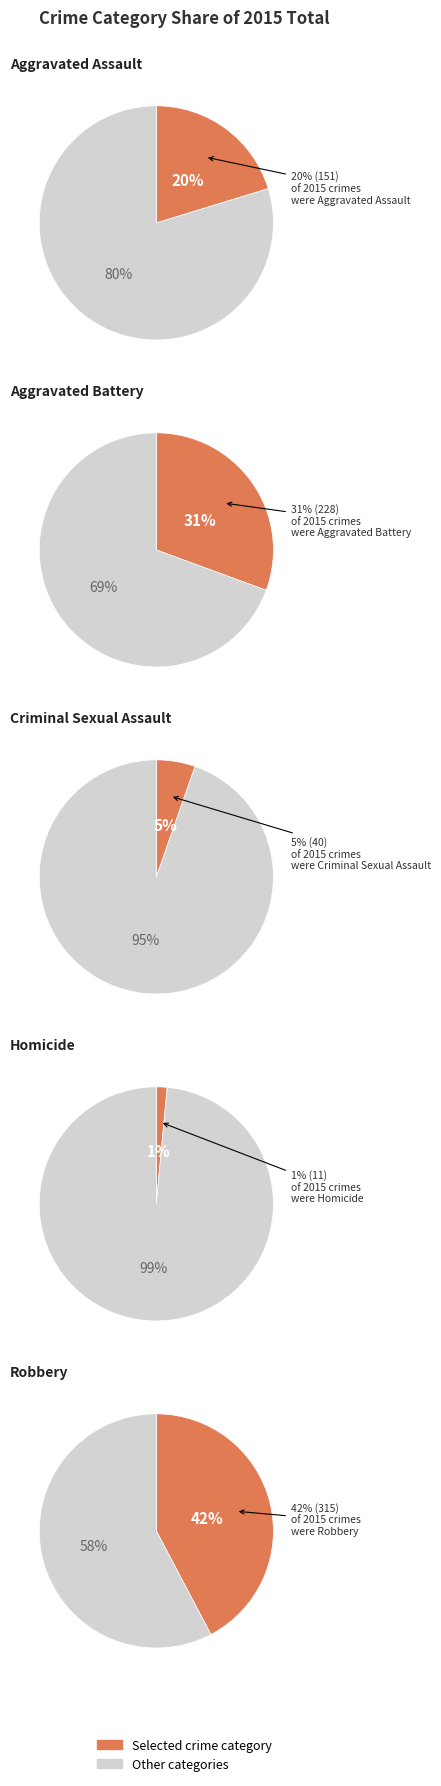

Rank the categories by value from lowest to highest.

Homicide, Criminal Sexual Assault, Aggravated Assault, Aggravated Battery, Robbery